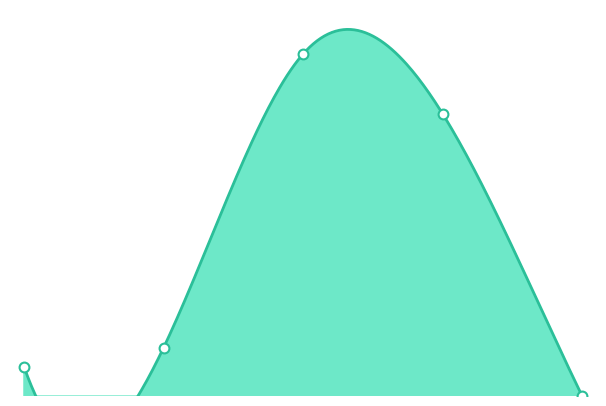

Which has a higher value, None or Predominant?

Predominant